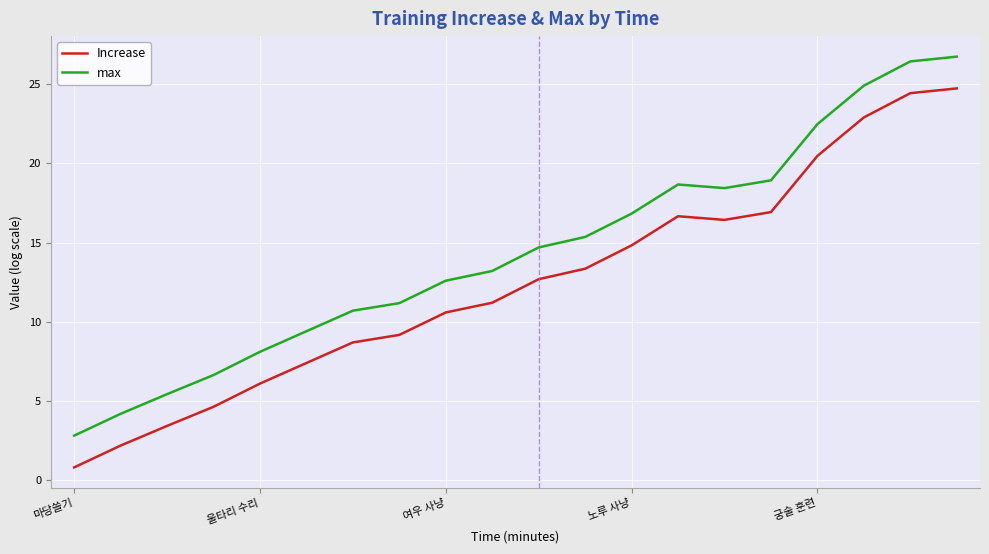

Which series has the largest total across all categories?

max